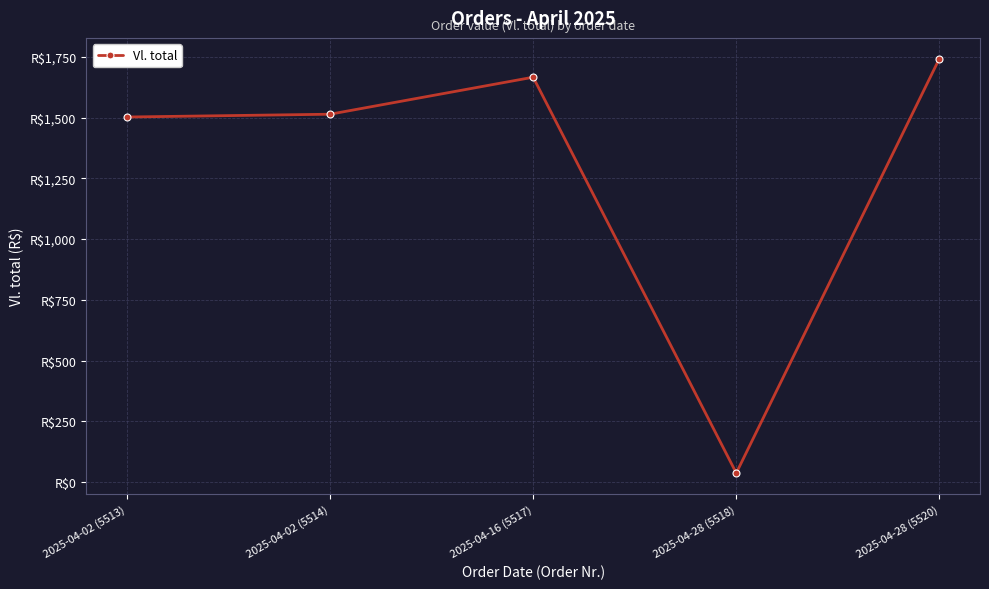

Does the chart have visible grid lines?

Yes